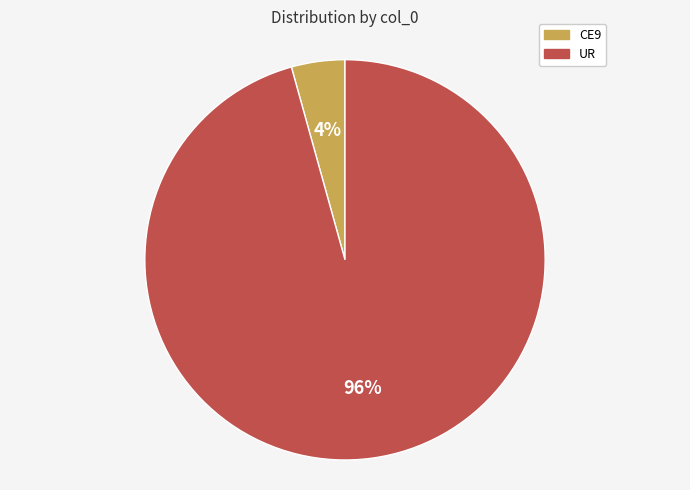

Do CE9 and UR together represent more than half of the pie?

Yes